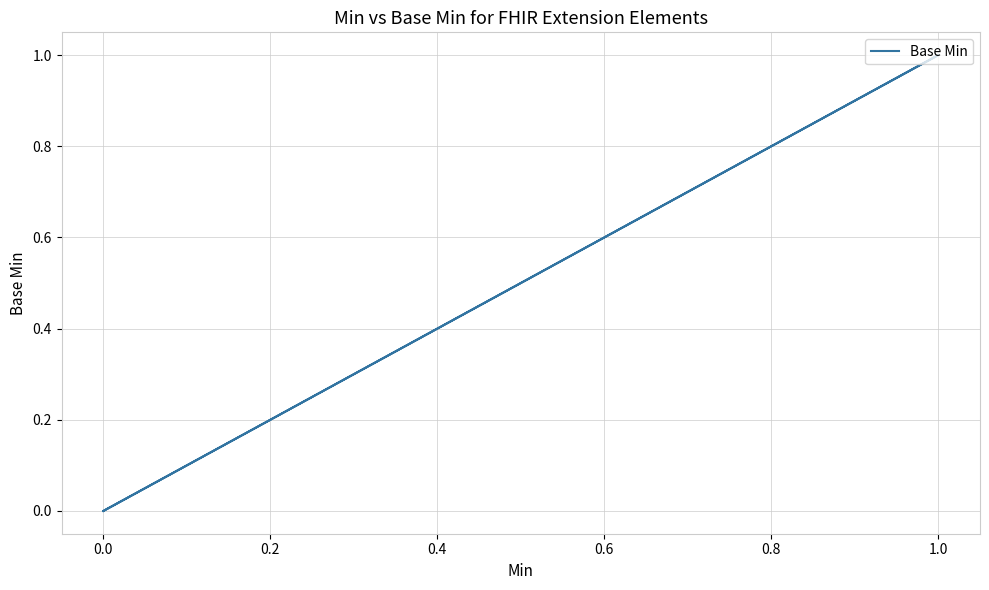

How many series are shown in this chart?

1